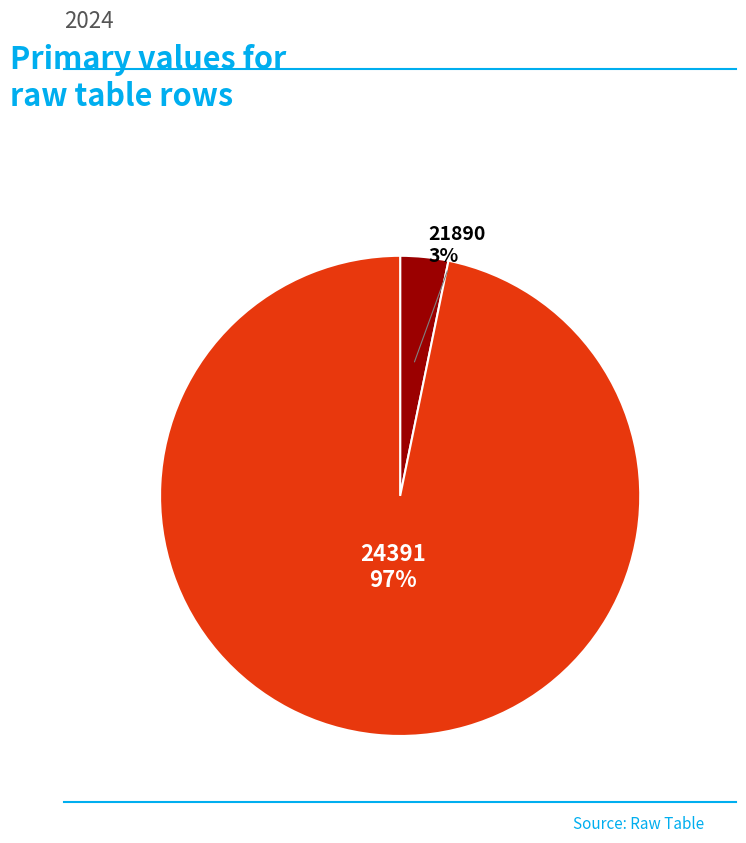

Which slice is the smallest?

21890